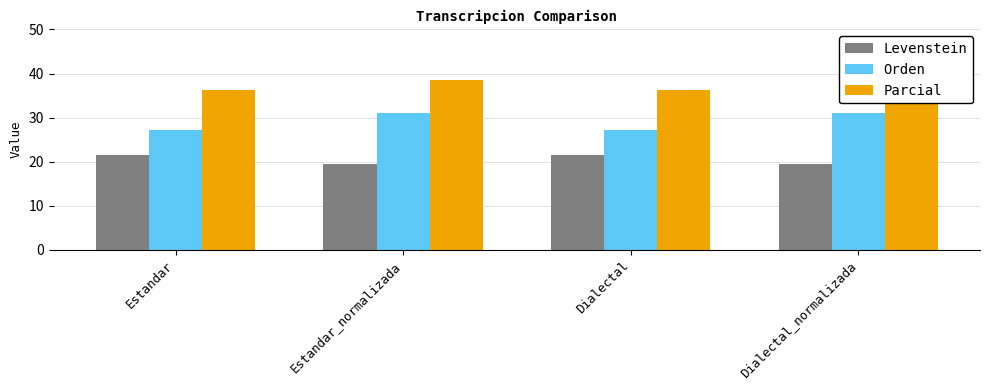

At which label is Levenstein closest to 20?

Estandar_normalizada